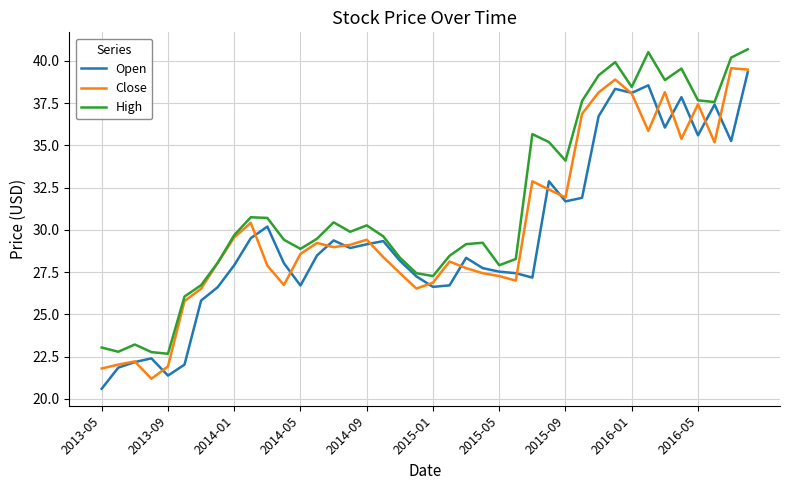

Which series has the largest total across all categories?

High